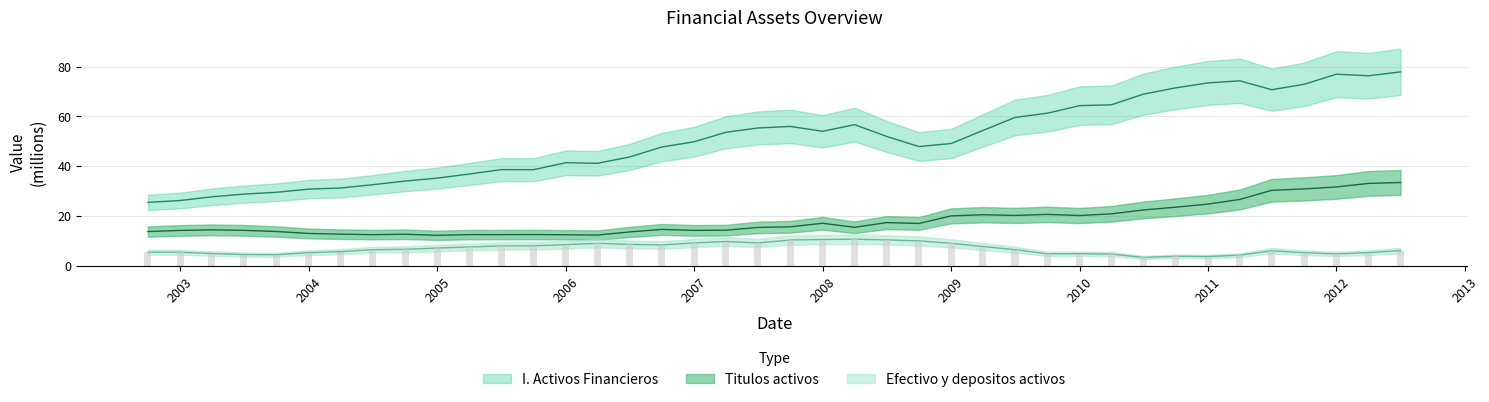

How many values in the I. Activos Financieros series exceed 52?

20